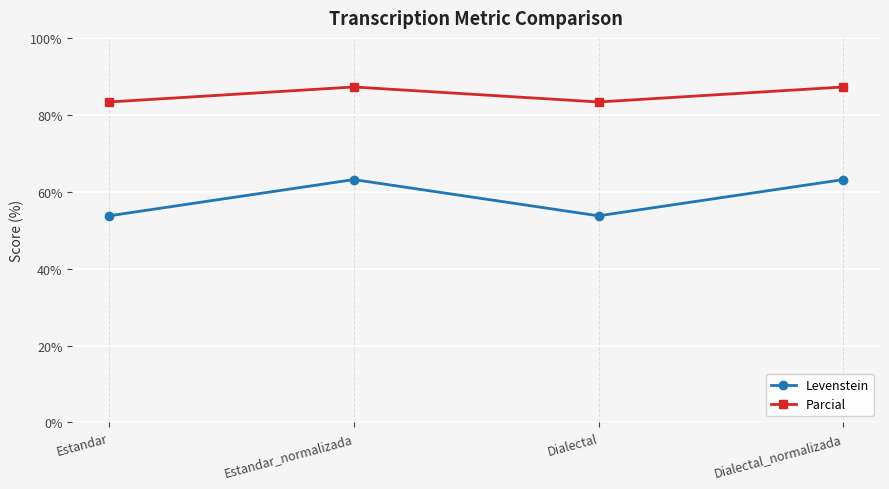

Which series has the largest total across all categories?

Parcial